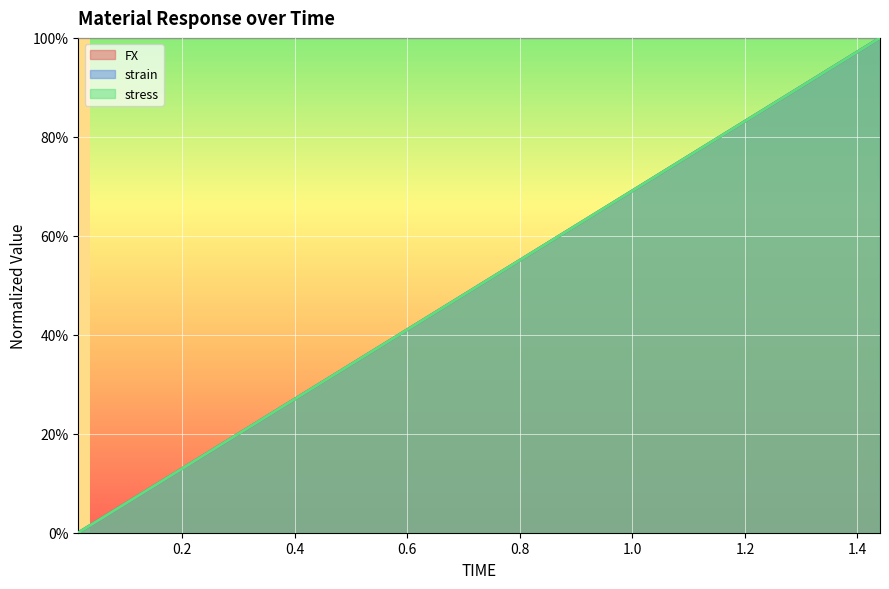

What are all the series names shown in the legend?

FX, strain, stress